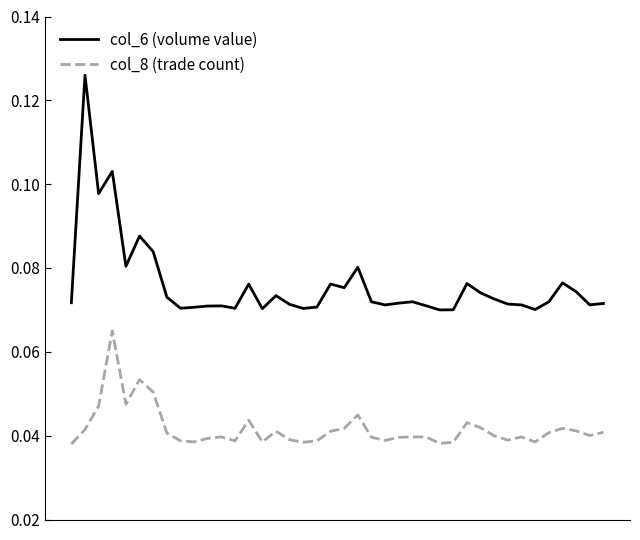

Which series has the largest range (max minus min)?

col_6 (volume value)